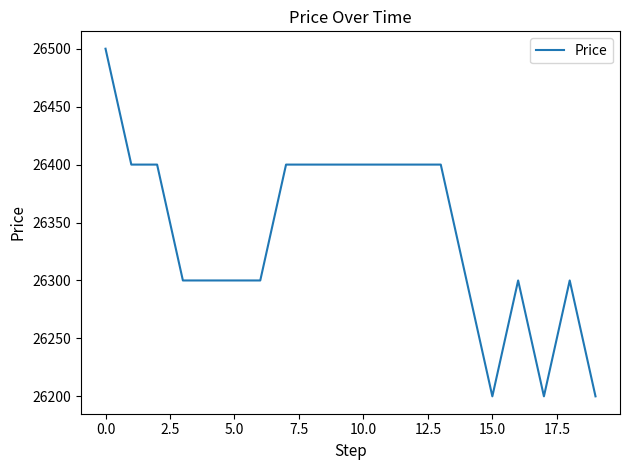

What is the maximum value shown in the chart?

26500